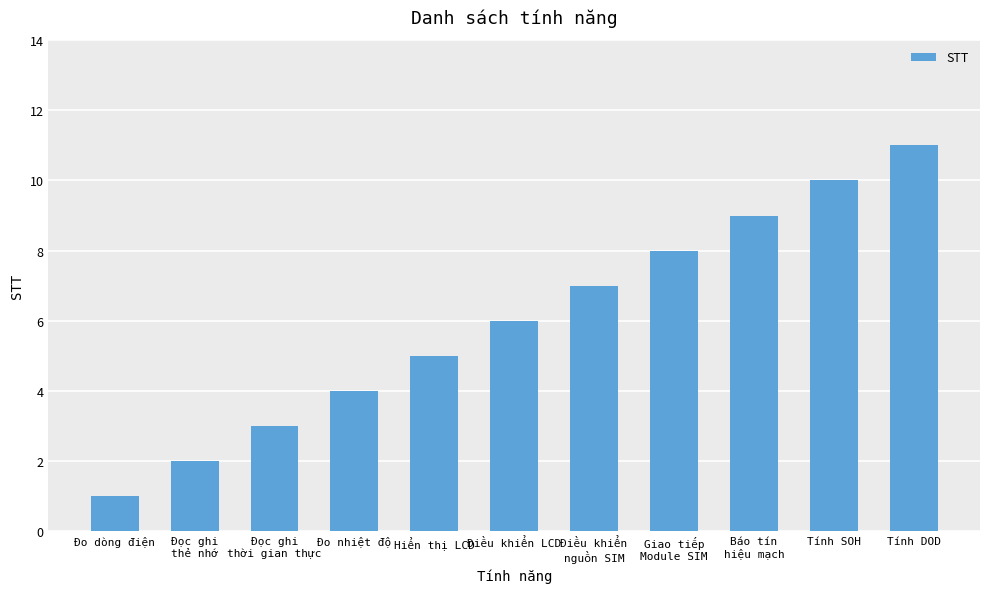

Count the number of data series in this chart.

1